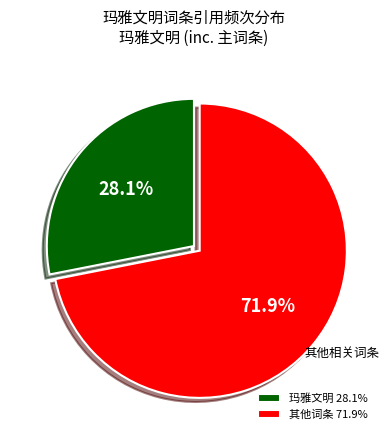

Count the number of slices in the pie.

2